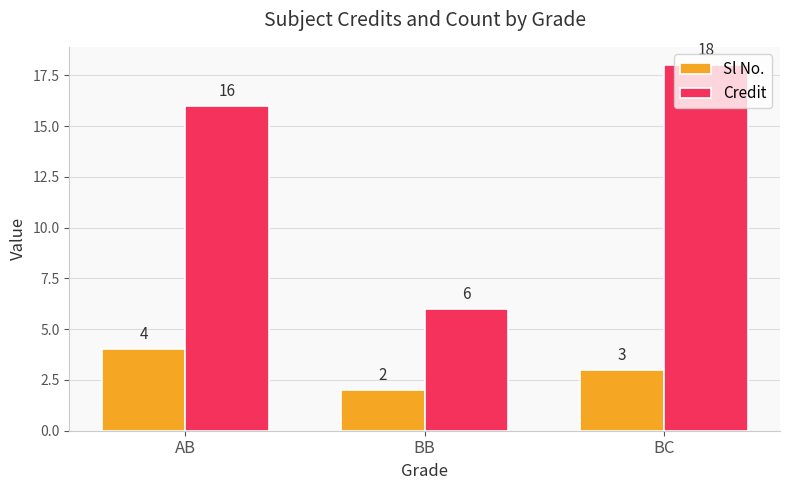

What is the difference between the maximum and minimum values in the Sl No. series?

2